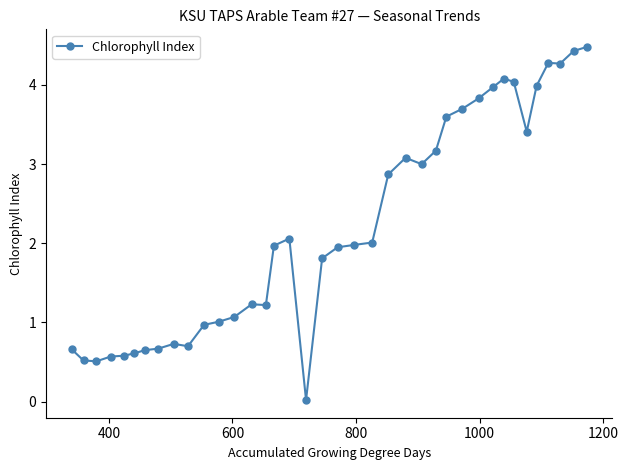

What is the sum of all values?

83.7